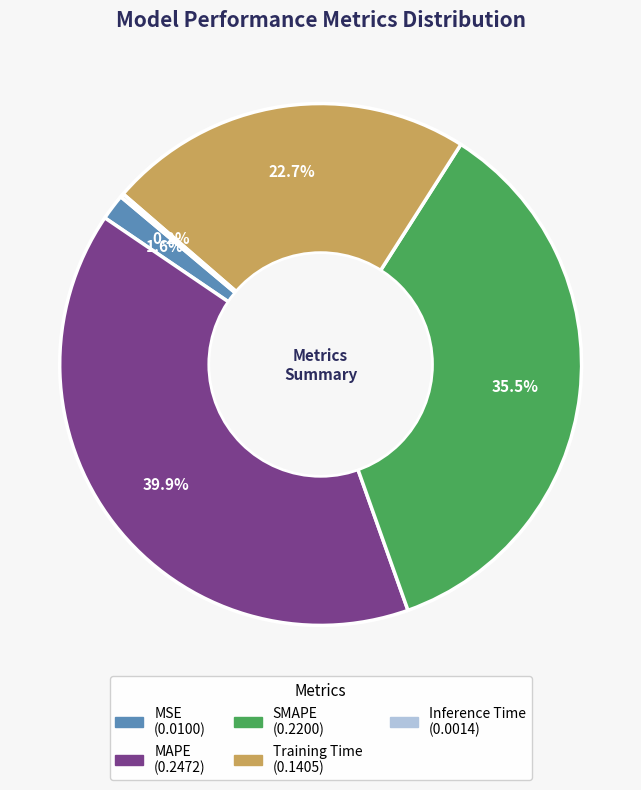

Does MAPE account for over 50% of the chart?

No